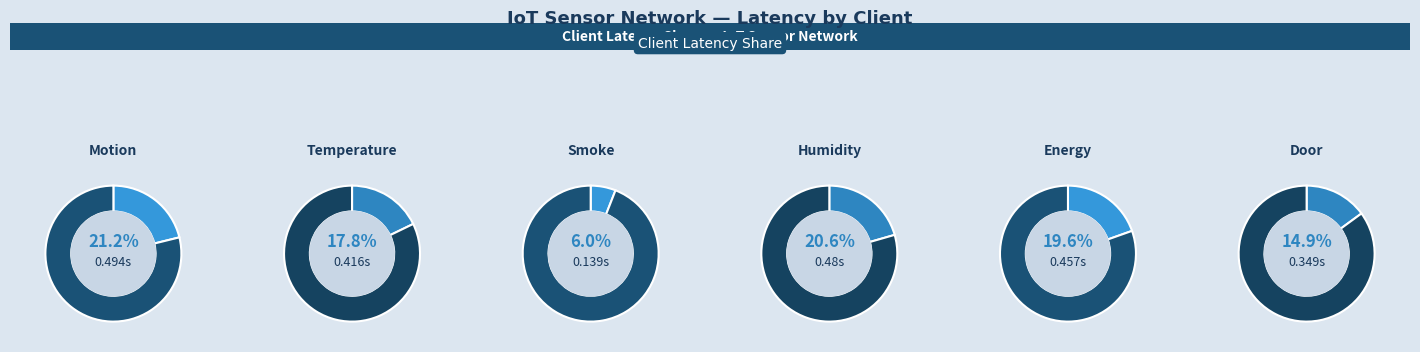

How many slices are in this pie chart?

6